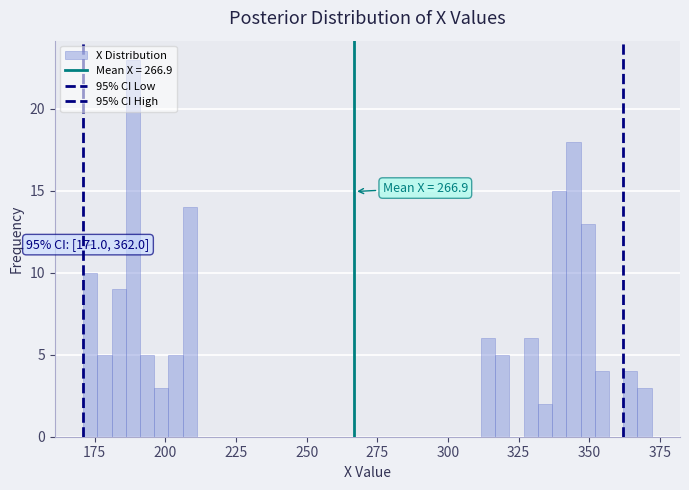

Around what value on the x-axis is the tallest bar? Give the approximate position of its centre, as read against the axis.

190